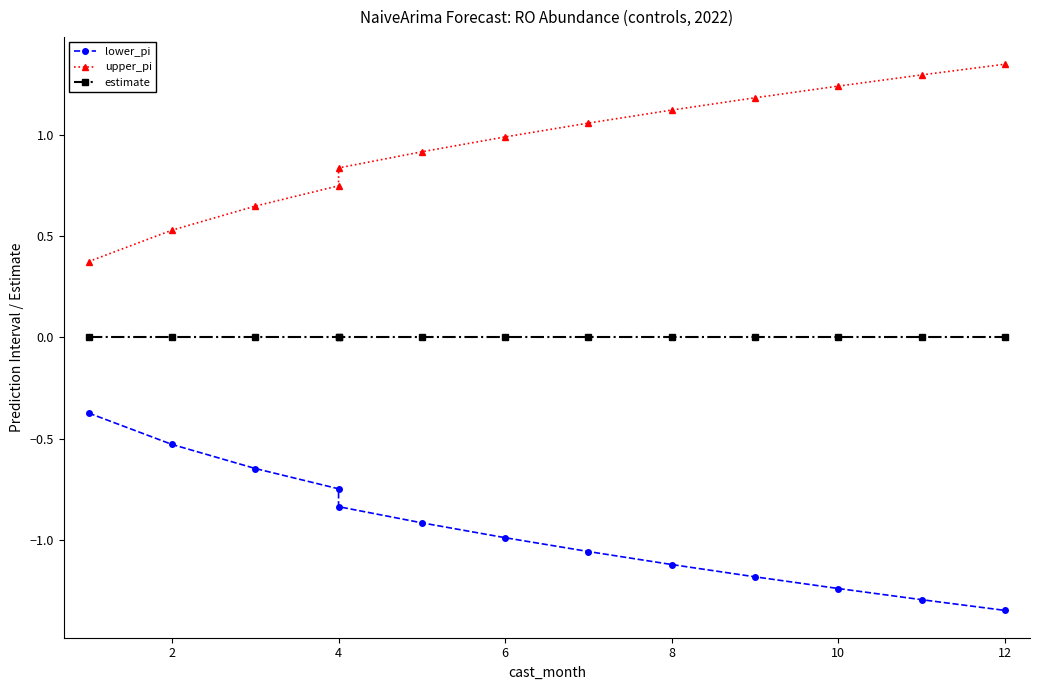

True or false: lower_pi and estimate cross at least once.

False